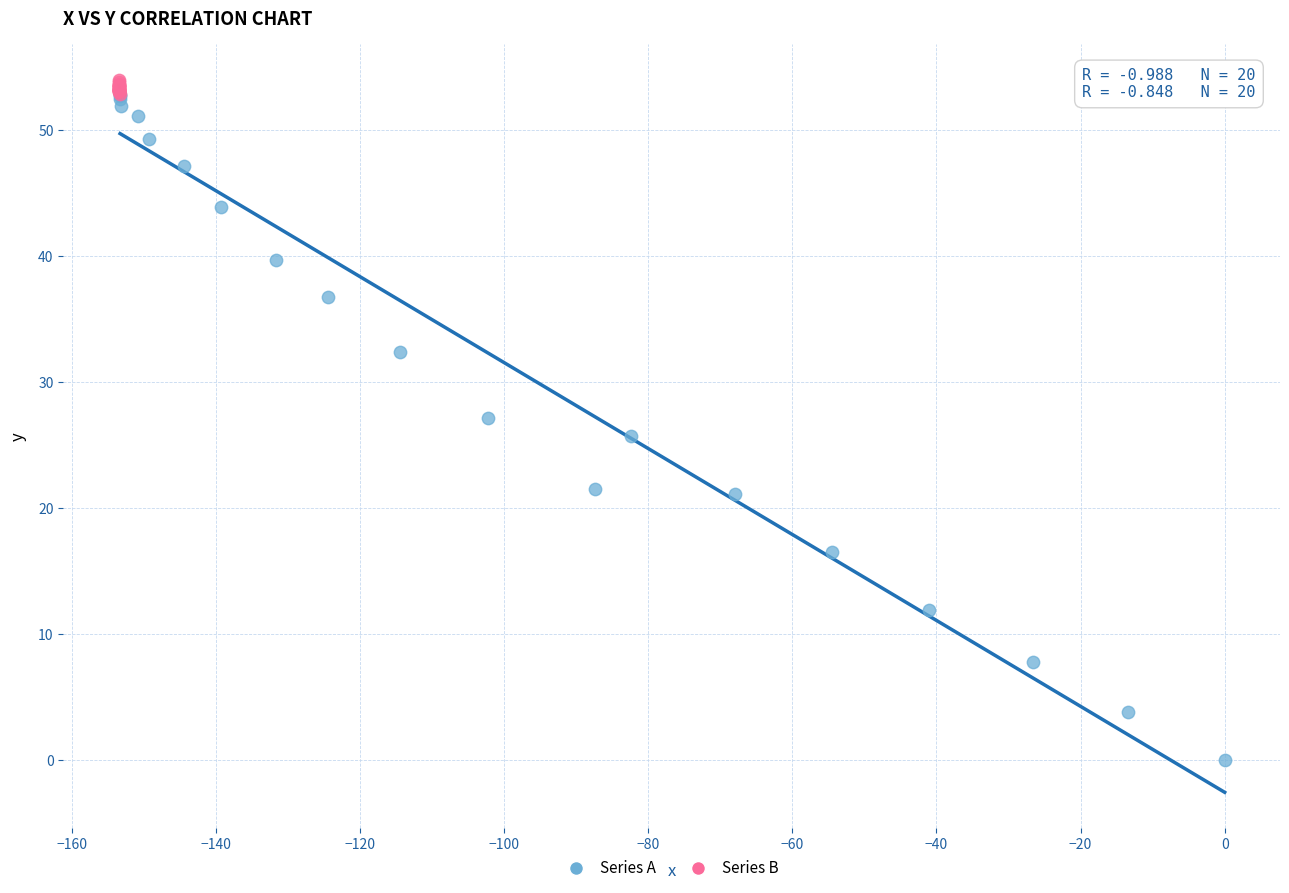

Which series has the largest Y range (max minus min)?

Series A